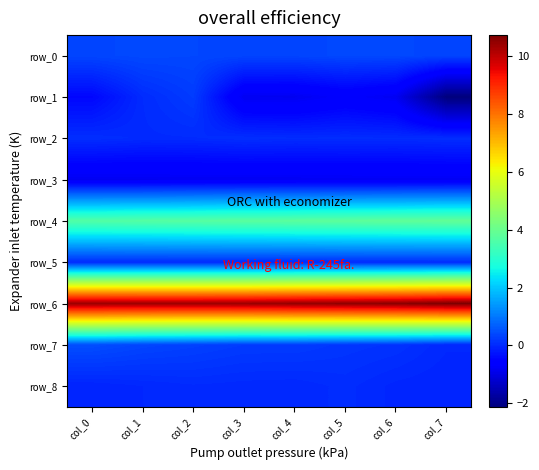

Which series has the widest spread of values?

row_1